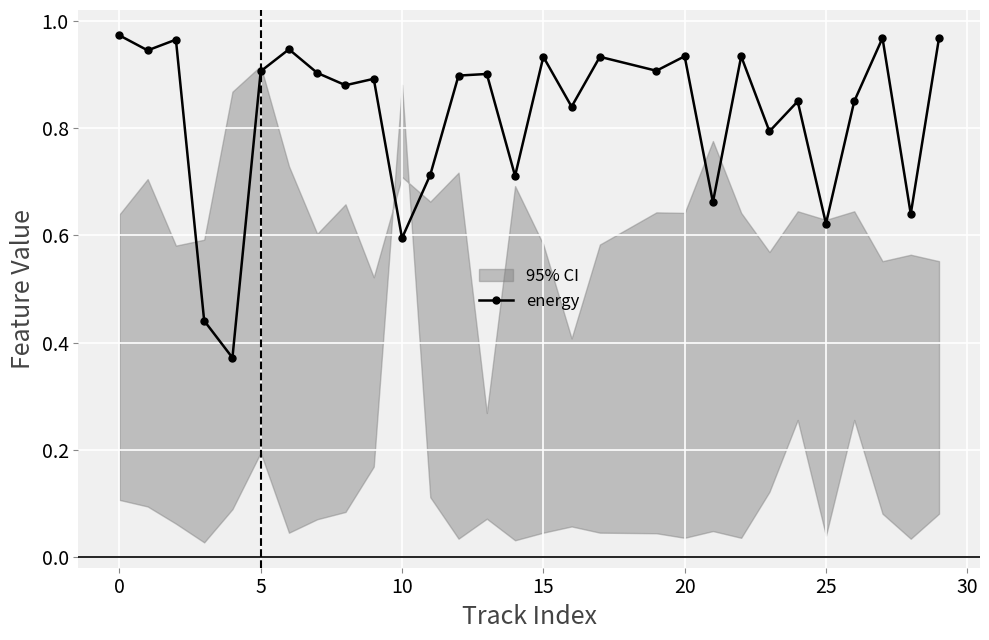

True or false: energy has more than 2 points higher than both neighbors.

True